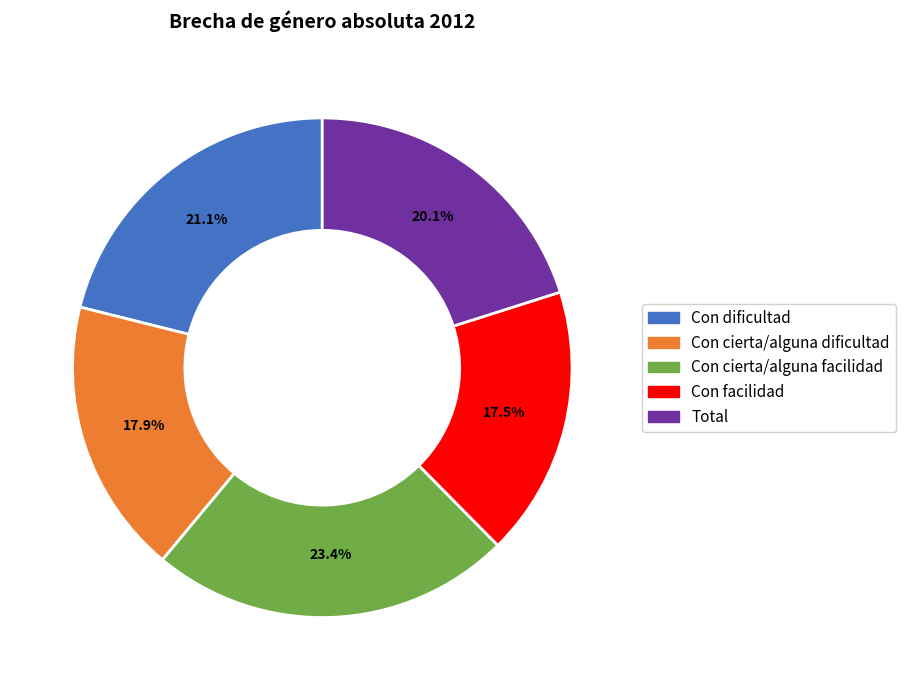

Count the number of slices in the pie.

5